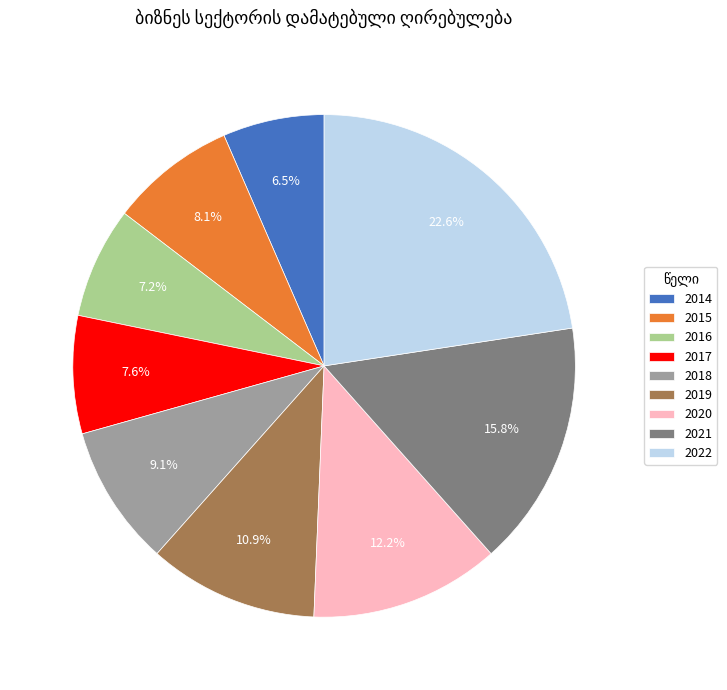

How many segments does this pie chart have?

9